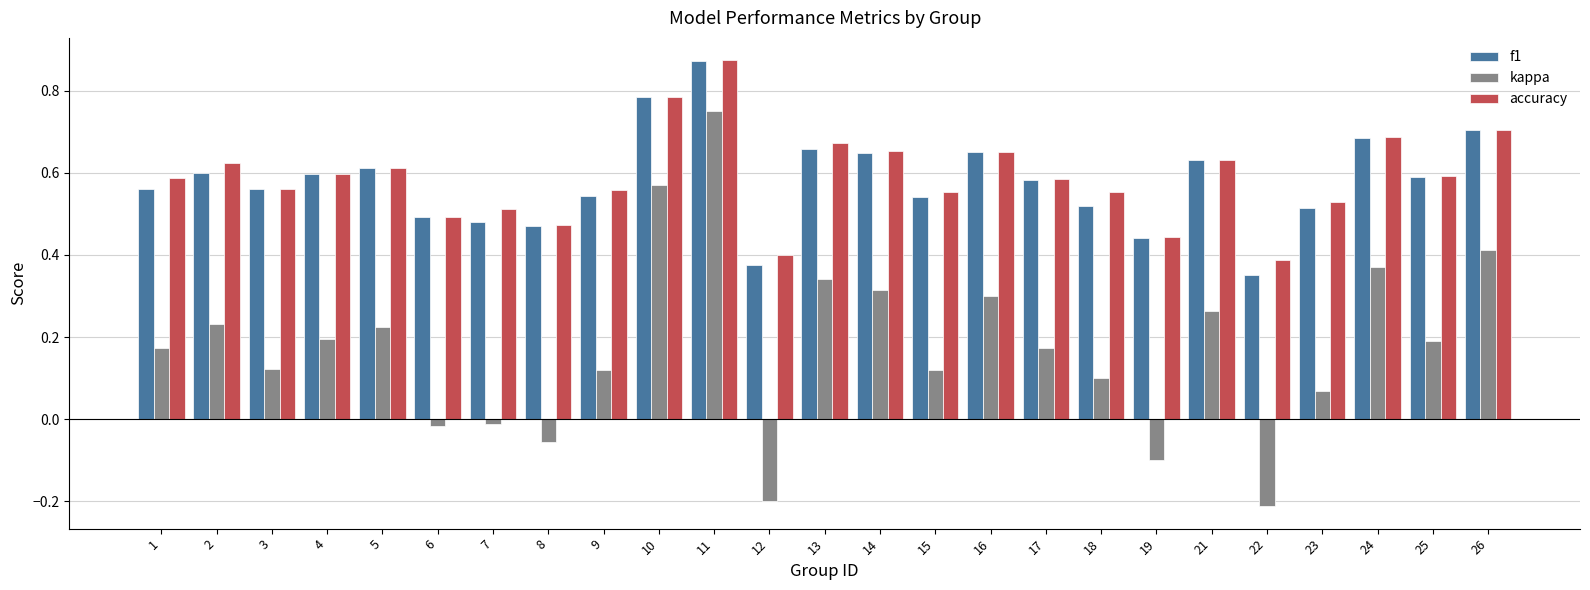

Which series changed the most between 10 and 13?

kappa